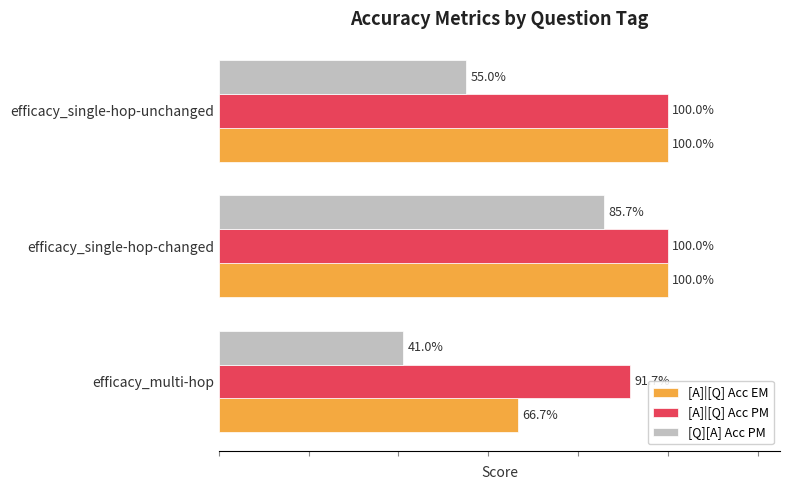

What are all the series names shown in the legend?

[A]|[Q] Acc EM, [A]|[Q] Acc PM, [Q][A] Acc PM